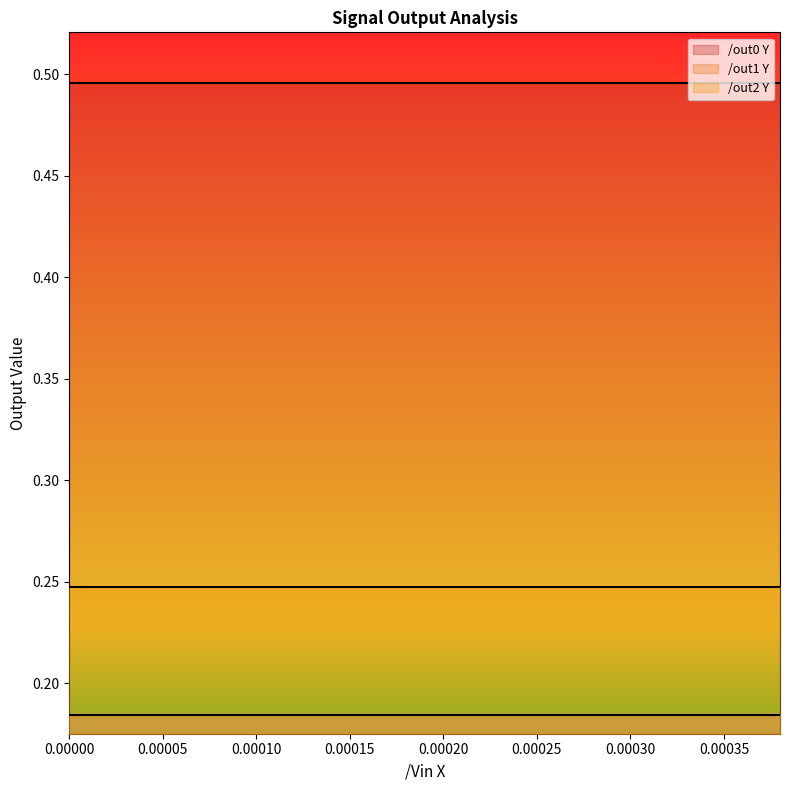

True or false: /out0 Y and /out2 Y intersect in this chart.

False